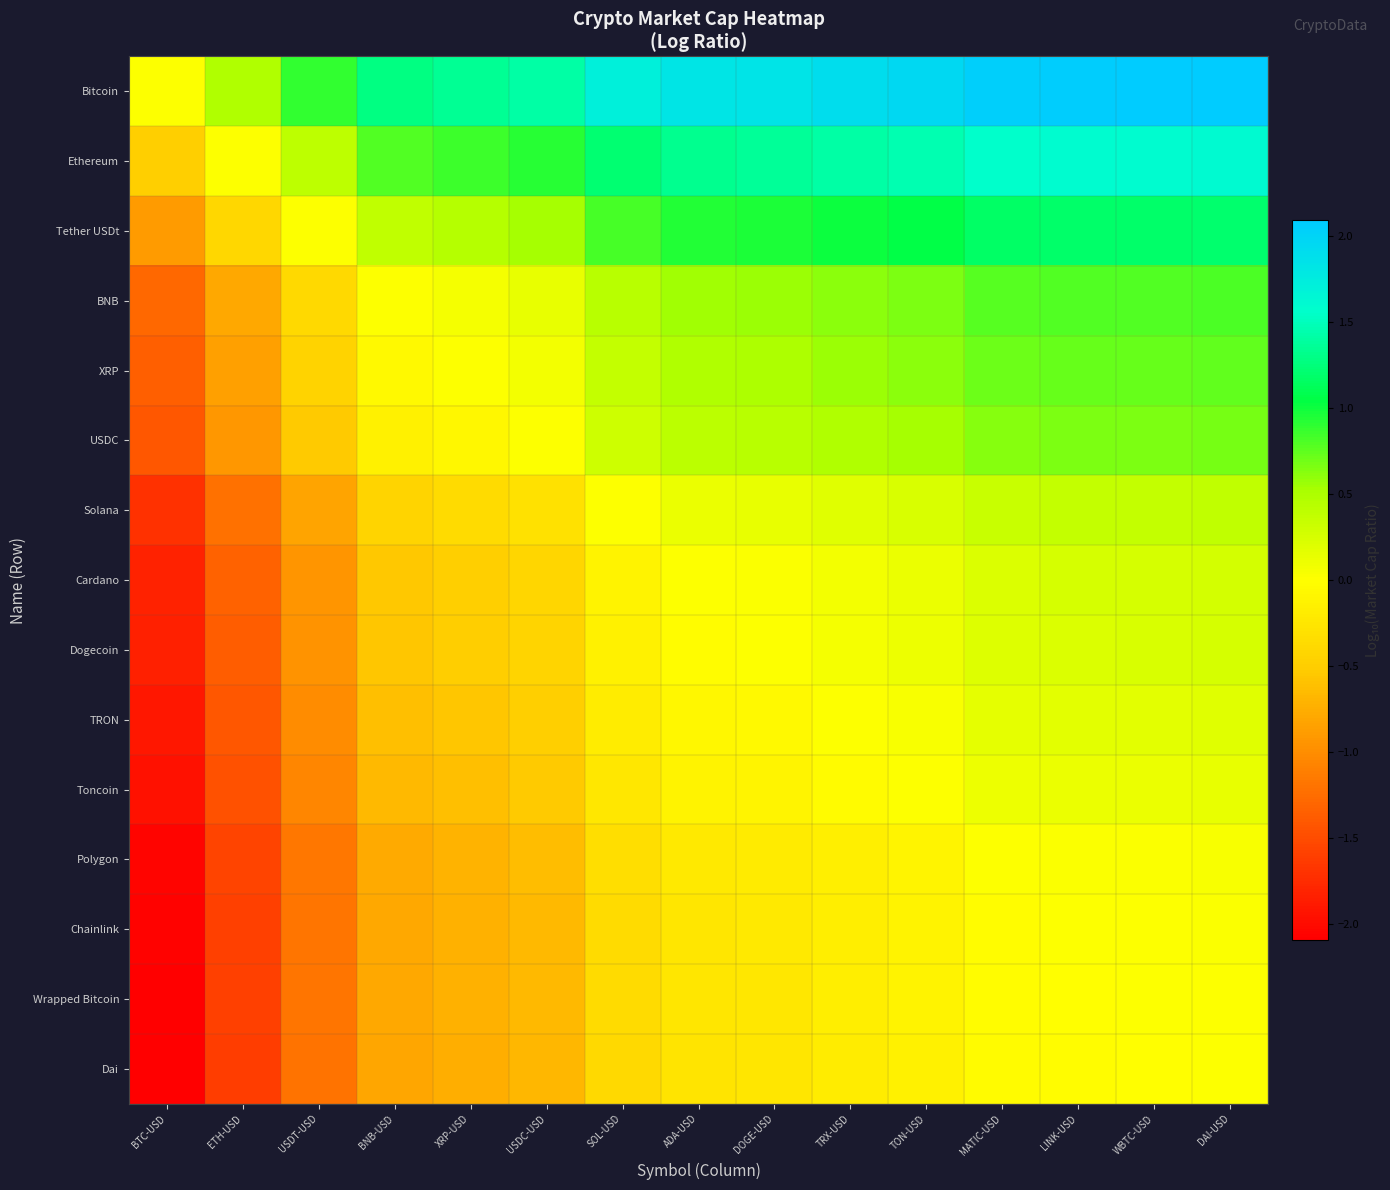

Reading left to right, what are all the values shown in this chart?

Bitcoin: BTC-USD=0.0	ETH-USD=0.5	USDT-USD=0.9	BNB-USD=1.3	XRP-USD=1.3	USDC-USD=1.4	SOL-USD=1.7	ADA-USD=1.8	DOGE-USD=1.8	TRX-USD=1.9	TON-USD=2.0	MATIC-USD=2.1	LINK-USD=2.1	WBTC-USD=2.1	DAI-USD=2.1
Ethereum: BTC-USD=-0.5	ETH-USD=0.0	USDT-USD=0.4	BNB-USD=0.8	XRP-USD=0.9	USDC-USD=0.9	SOL-USD=1.2	ADA-USD=1.3	DOGE-USD=1.4	TRX-USD=1.4	TON-USD=1.5	MATIC-USD=1.6	LINK-USD=1.6	WBTC-USD=1.6	DAI-USD=1.6
Tether USDt: BTC-USD=-0.9	ETH-USD=-0.4	USDT-USD=0.0	BNB-USD=0.4	XRP-USD=0.4	USDC-USD=0.5	SOL-USD=0.8	ADA-USD=0.9	DOGE-USD=1.0	TRX-USD=1.0	TON-USD=1.1	MATIC-USD=1.2	LINK-USD=1.2	WBTC-USD=1.2	DAI-USD=1.2
BNB: BTC-USD=-1.3	ETH-USD=-0.8	USDT-USD=-0.4	BNB-USD=0.0	XRP-USD=0.1	USDC-USD=0.1	SOL-USD=0.4	ADA-USD=0.5	DOGE-USD=0.6	TRX-USD=0.6	TON-USD=0.7	MATIC-USD=0.8	LINK-USD=0.8	WBTC-USD=0.8	DAI-USD=0.8
XRP: BTC-USD=-1.3	ETH-USD=-0.9	USDT-USD=-0.4	BNB-USD=-0.1	XRP-USD=0.0	USDC-USD=0.1	SOL-USD=0.4	ADA-USD=0.5	DOGE-USD=0.5	TRX-USD=0.6	TON-USD=0.6	MATIC-USD=0.7	LINK-USD=0.7	WBTC-USD=0.7	DAI-USD=0.7
USDC: BTC-USD=-1.4	ETH-USD=-0.9	USDT-USD=-0.5	BNB-USD=-0.1	XRP-USD=-0.1	USDC-USD=0.0	SOL-USD=0.3	ADA-USD=0.4	DOGE-USD=0.4	TRX-USD=0.5	TON-USD=0.5	MATIC-USD=0.6	LINK-USD=0.7	WBTC-USD=0.7	DAI-USD=0.7
Solana: BTC-USD=-1.7	ETH-USD=-1.2	USDT-USD=-0.8	BNB-USD=-0.4	XRP-USD=-0.4	USDC-USD=-0.3	SOL-USD=0.0	ADA-USD=0.1	DOGE-USD=0.1	TRX-USD=0.2	TON-USD=0.2	MATIC-USD=0.3	LINK-USD=0.4	WBTC-USD=0.4	DAI-USD=0.4
Cardano: BTC-USD=-1.8	ETH-USD=-1.3	USDT-USD=-0.9	BNB-USD=-0.5	XRP-USD=-0.5	USDC-USD=-0.4	SOL-USD=-0.1	ADA-USD=0.0	DOGE-USD=0.0	TRX-USD=0.1	TON-USD=0.1	MATIC-USD=0.2	LINK-USD=0.2	WBTC-USD=0.3	DAI-USD=0.3
Dogecoin: BTC-USD=-1.8	ETH-USD=-1.4	USDT-USD=-1.0	BNB-USD=-0.6	XRP-USD=-0.5	USDC-USD=-0.4	SOL-USD=-0.1	ADA-USD=-0.0	DOGE-USD=0.0	TRX-USD=0.1	TON-USD=0.1	MATIC-USD=0.2	LINK-USD=0.2	WBTC-USD=0.2	DAI-USD=0.2
TRON: BTC-USD=-1.9	ETH-USD=-1.4	USDT-USD=-1.0	BNB-USD=-0.6	XRP-USD=-0.6	USDC-USD=-0.5	SOL-USD=-0.2	ADA-USD=-0.1	DOGE-USD=-0.1	TRX-USD=0.0	TON-USD=0.0	MATIC-USD=0.1	LINK-USD=0.2	WBTC-USD=0.2	DAI-USD=0.2
Toncoin: BTC-USD=-2.0	ETH-USD=-1.5	USDT-USD=-1.1	BNB-USD=-0.7	XRP-USD=-0.6	USDC-USD=-0.5	SOL-USD=-0.2	ADA-USD=-0.1	DOGE-USD=-0.1	TRX-USD=-0.0	TON-USD=0.0	MATIC-USD=0.1	LINK-USD=0.1	WBTC-USD=0.1	DAI-USD=0.1
Polygon: BTC-USD=-2.1	ETH-USD=-1.6	USDT-USD=-1.2	BNB-USD=-0.8	XRP-USD=-0.7	USDC-USD=-0.6	SOL-USD=-0.3	ADA-USD=-0.2	DOGE-USD=-0.2	TRX-USD=-0.1	TON-USD=-0.1	MATIC-USD=0.0	LINK-USD=0.0	WBTC-USD=0.0	DAI-USD=0.0
Chainlink: BTC-USD=-2.1	ETH-USD=-1.6	USDT-USD=-1.2	BNB-USD=-0.8	XRP-USD=-0.7	USDC-USD=-0.7	SOL-USD=-0.4	ADA-USD=-0.2	DOGE-USD=-0.2	TRX-USD=-0.2	TON-USD=-0.1	MATIC-USD=-0.0	LINK-USD=0.0	WBTC-USD=0.0	DAI-USD=0.0
Wrapped Bitcoin: BTC-USD=-2.1	ETH-USD=-1.6	USDT-USD=-1.2	BNB-USD=-0.8	XRP-USD=-0.7	USDC-USD=-0.7	SOL-USD=-0.4	ADA-USD=-0.3	DOGE-USD=-0.2	TRX-USD=-0.2	TON-USD=-0.1	MATIC-USD=-0.0	LINK-USD=-0.0	WBTC-USD=0.0	DAI-USD=0.0
Dai: BTC-USD=-2.1	ETH-USD=-1.6	USDT-USD=-1.2	BNB-USD=-0.8	XRP-USD=-0.7	USDC-USD=-0.7	SOL-USD=-0.4	ADA-USD=-0.3	DOGE-USD=-0.2	TRX-USD=-0.2	TON-USD=-0.1	MATIC-USD=-0.0	LINK-USD=-0.0	WBTC-USD=-0.0	DAI-USD=0.0